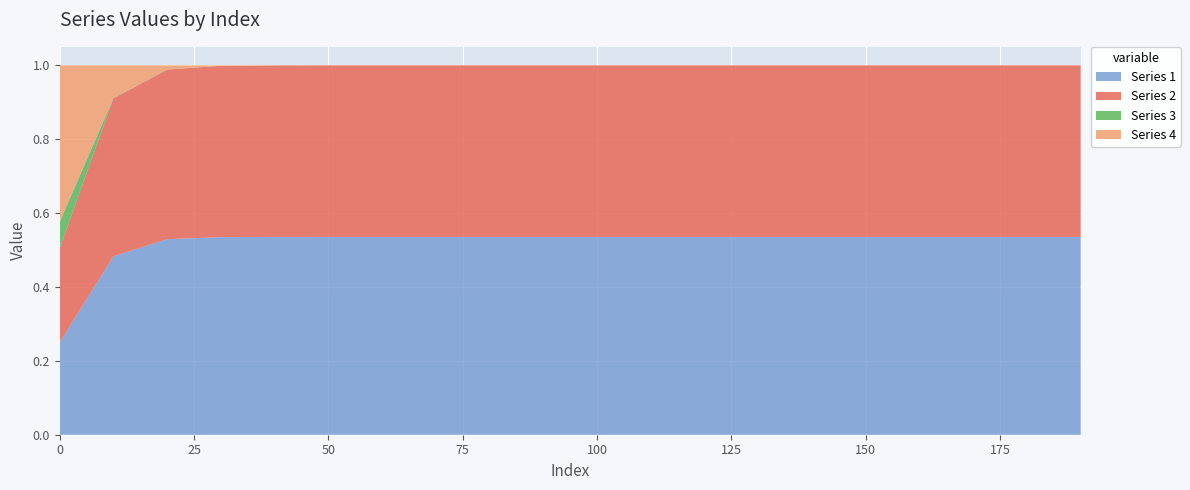

Reading right to left, what are all the values shown in this chart?

Series 1: 0.5	0.5	0.5	0.5	0.5	0.5	0.5	0.5	0.5	0.5	0.5	0.5	0.5	0.5	0.5	0.5	0.5	0.5	0.5	0.3
Series 2: 0.5	0.5	0.5	0.5	0.5	0.5	0.5	0.5	0.5	0.5	0.5	0.5	0.5	0.5	0.5	0.5	0.5	0.5	0.4	0.3
Series 3: 0.0	0.0	0.0	0.0	0.0	0.0	0.0	0.0	0.0	0.0	0.0	0.0	0.0	0.0	0.0	0.0	0.0	0.0	0.0	0.1
Series 4: 0.0	0.0	0.0	0.0	0.0	0.0	0.0	0.0	0.0	0.0	0.0	0.0	0.0	0.0	0.0	0.0	0.0	0.0	0.1	0.4